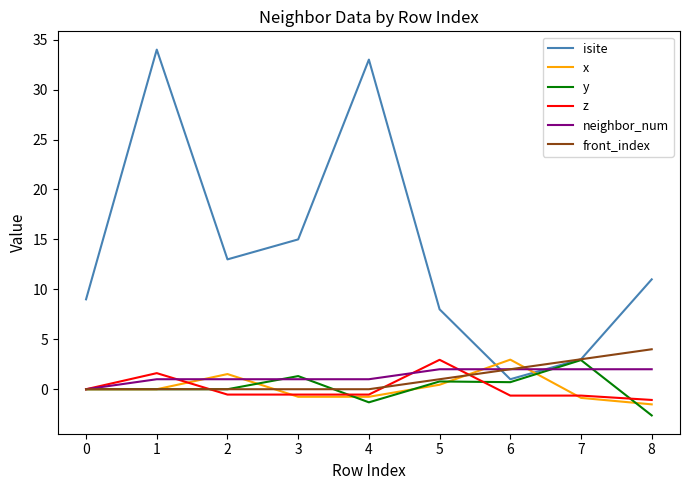

How many categories are shown in the chart?

9